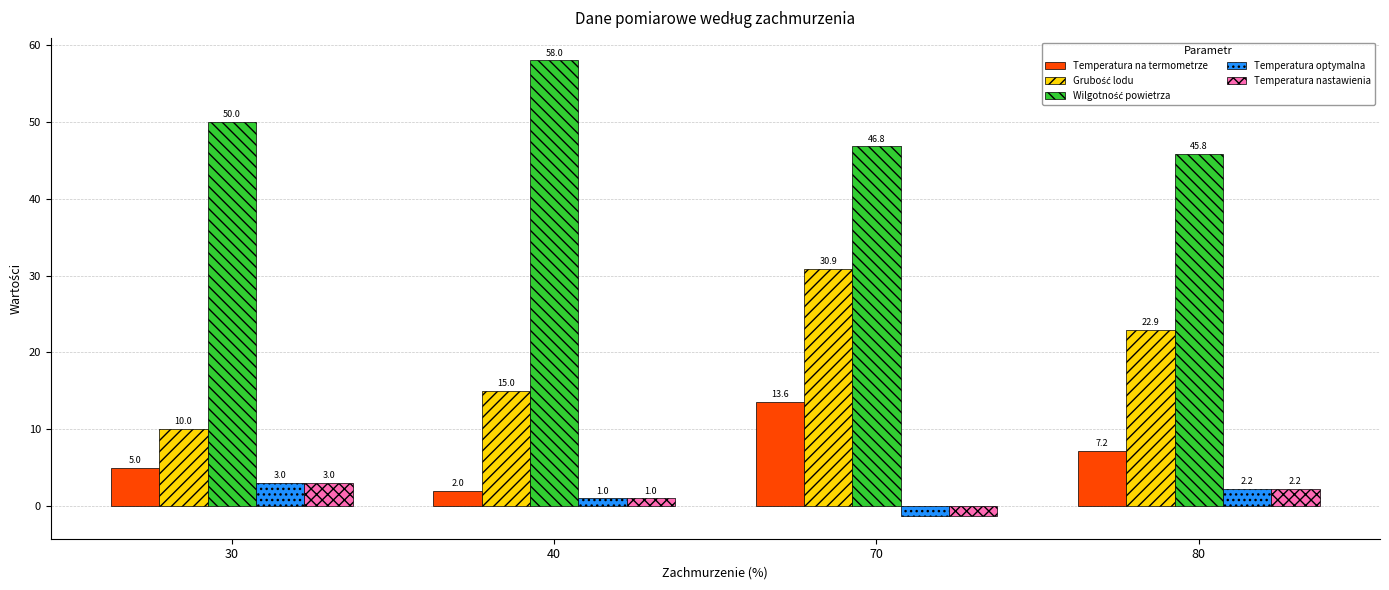

Which label corresponds to the smallest value in the chart?

70